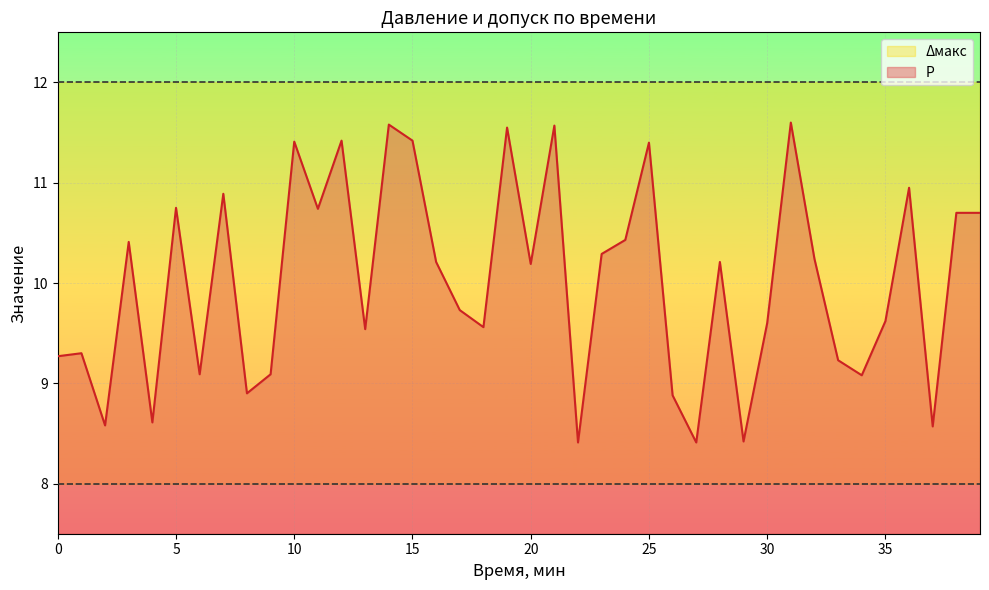

What is the label of the 27th point from the left?

26.0